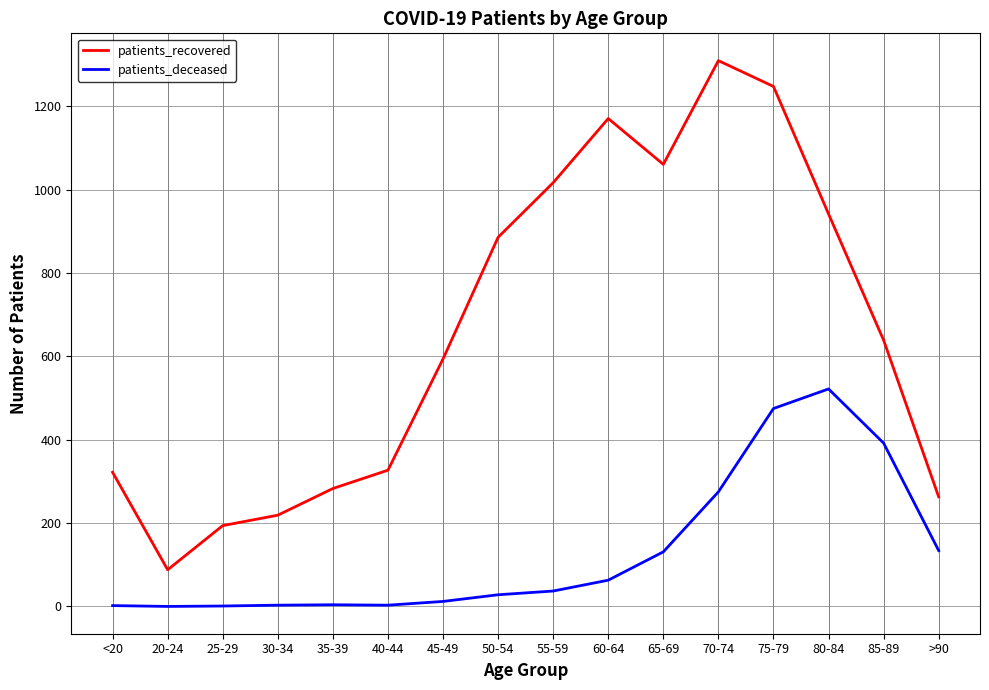

Which series has the largest range (max minus min)?

patients_recovered